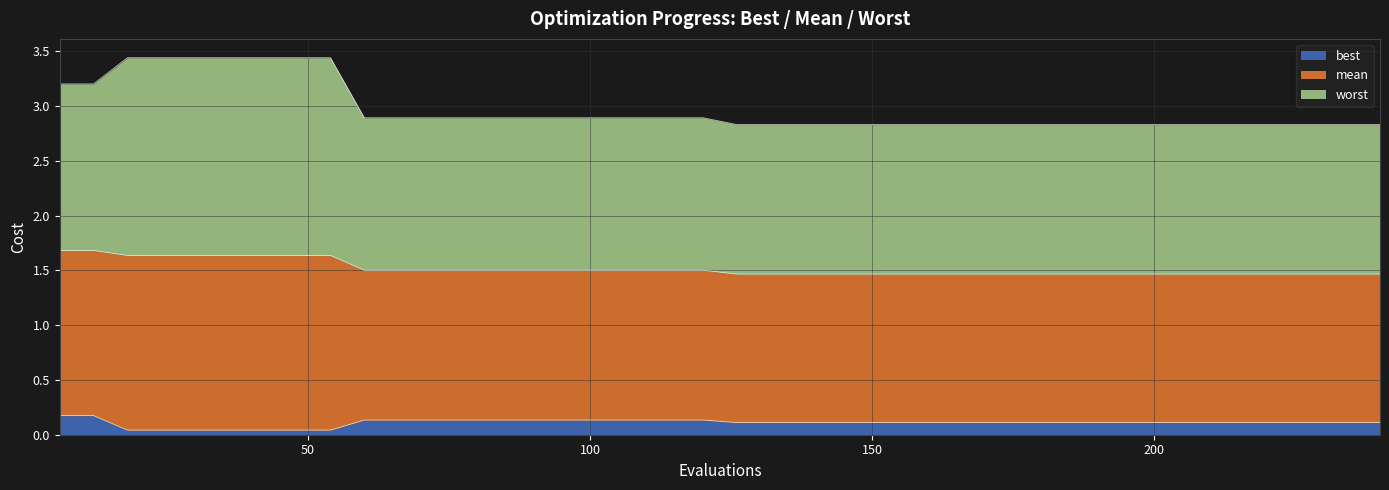

What is the difference between the maximum and minimum values in the mean series?

0.2